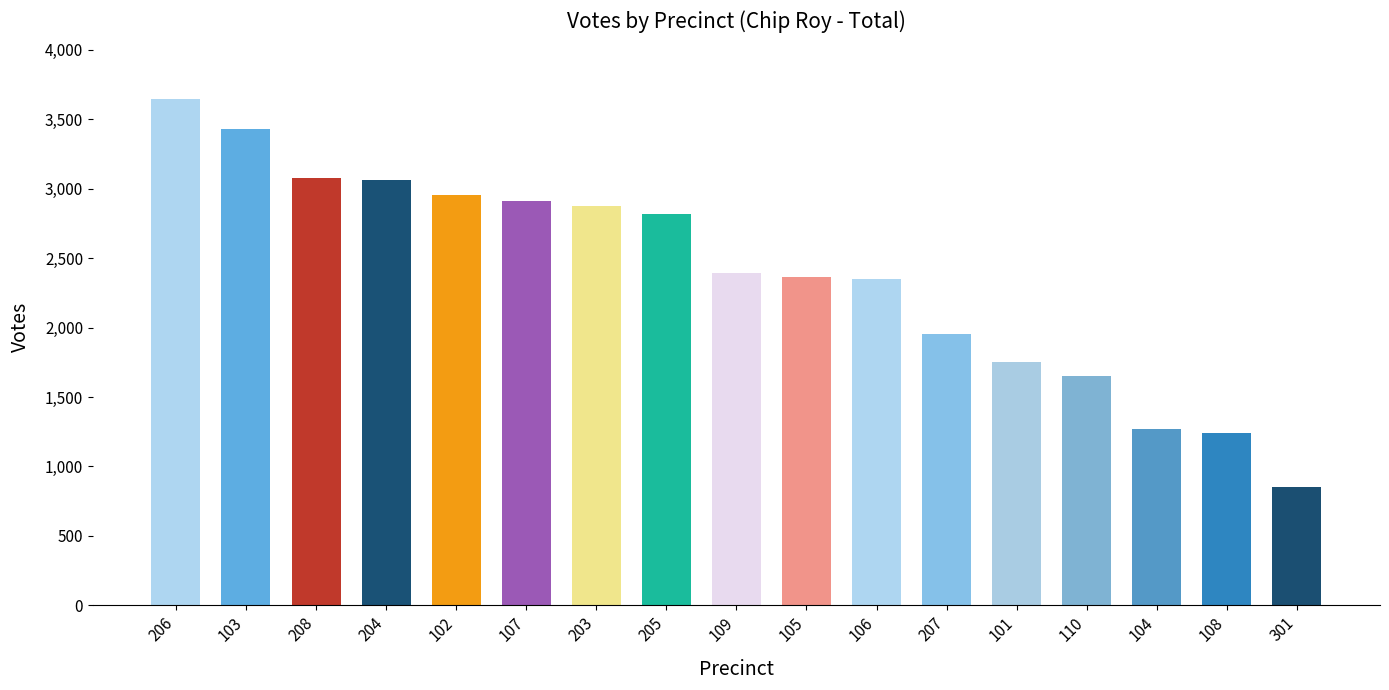

What is the change in value from 105 to 301?

-1517